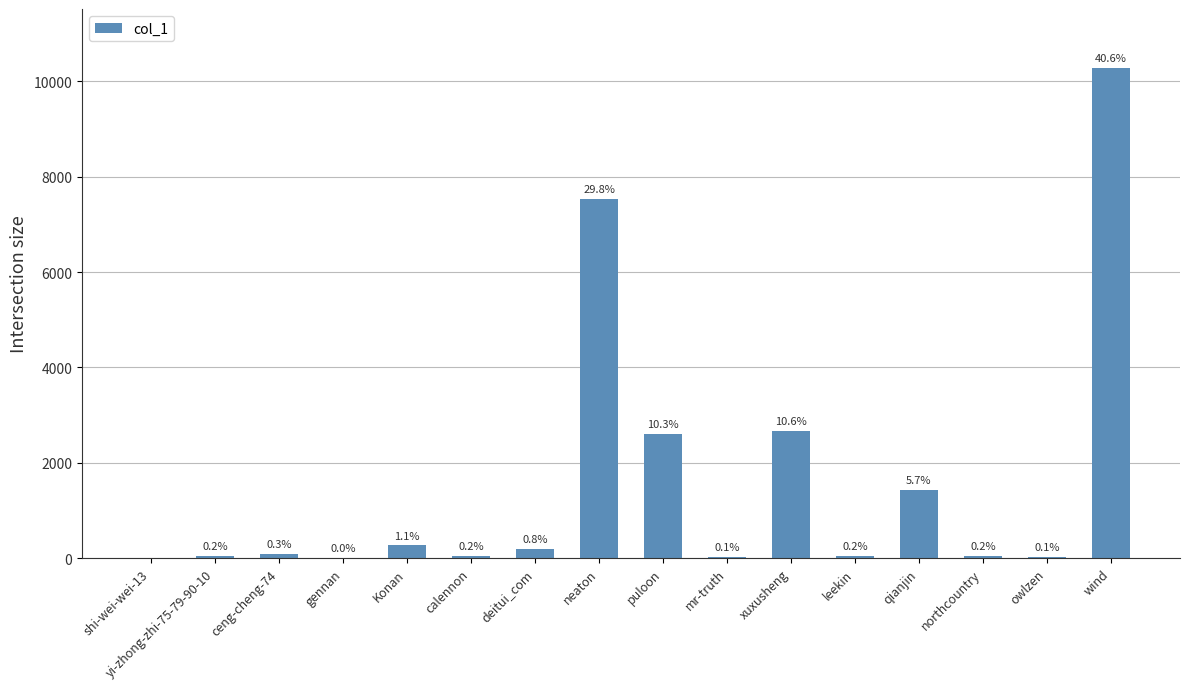

What is the change in value from shi-wei-wei-13 to northcountry?

+52